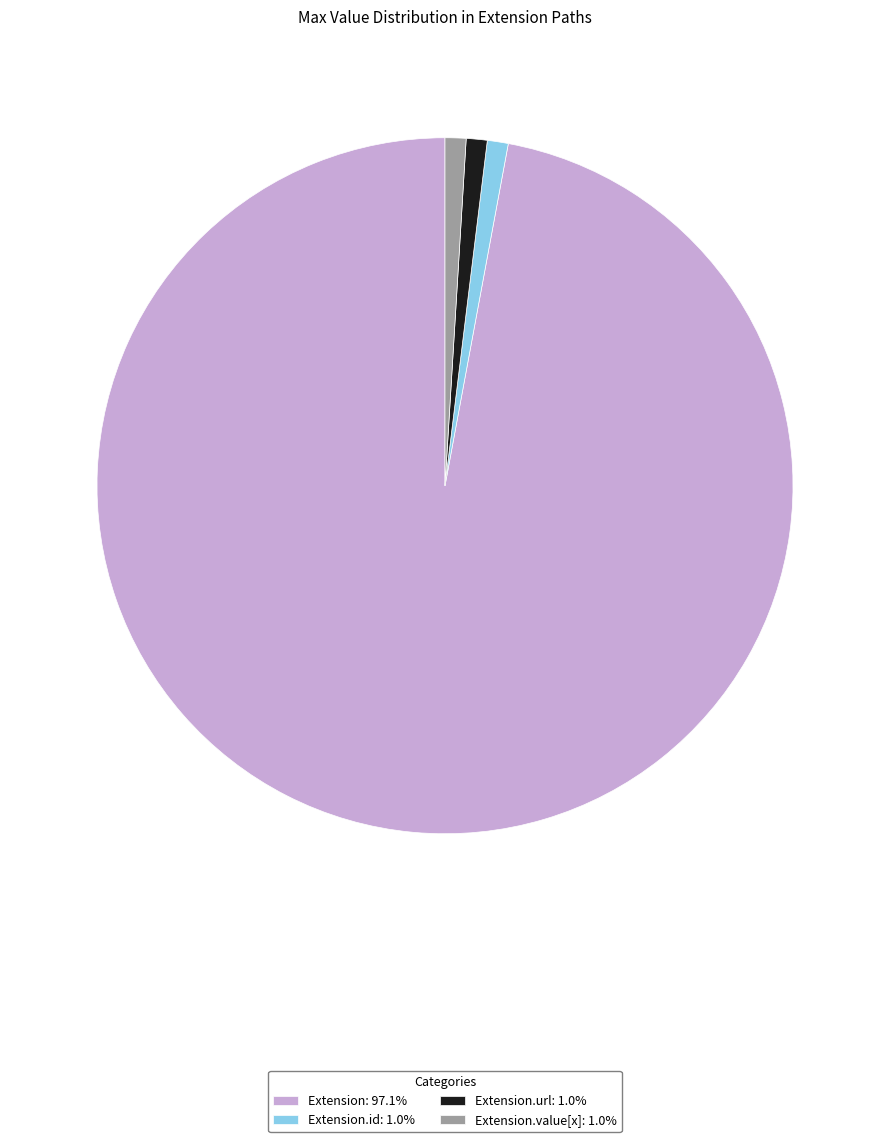

Do Extension.value[x]: 1.0% and Extension: 97.1% together represent more than half of the pie?

Yes